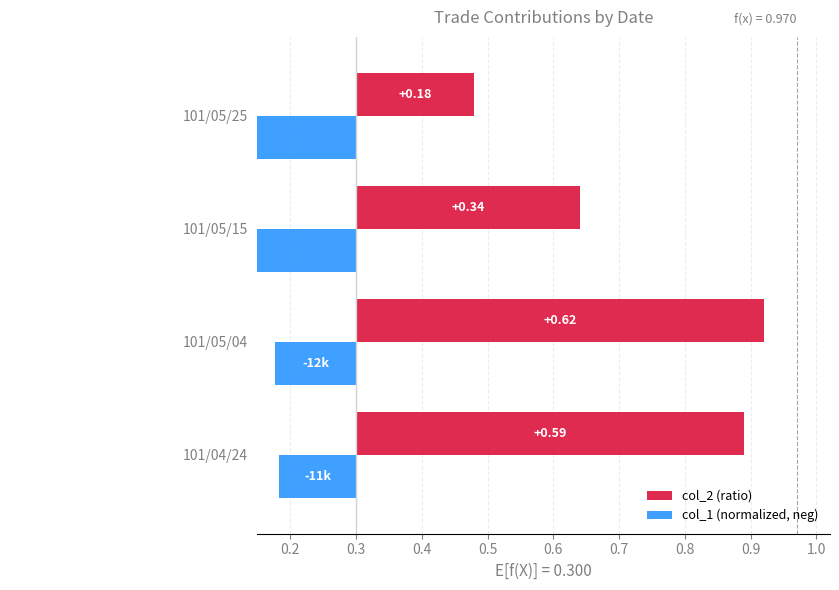

How many bars are there in total?

8